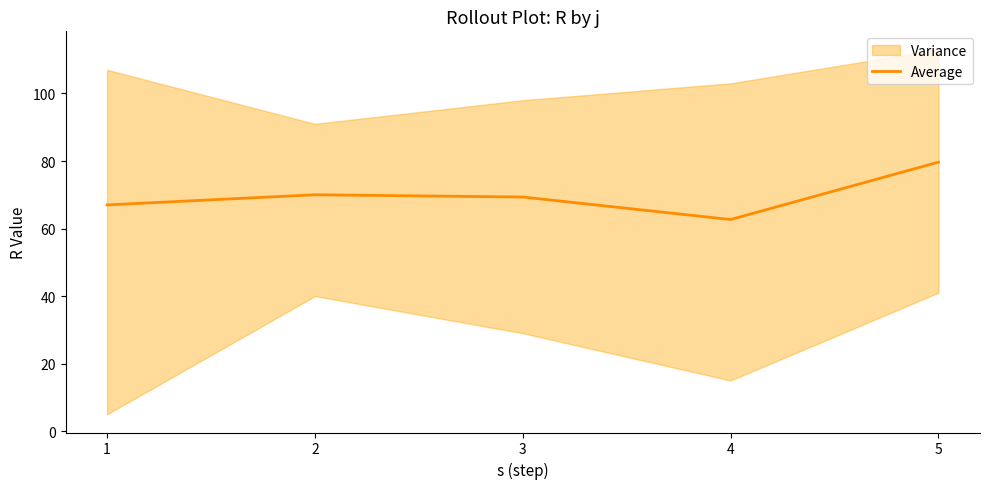

Reading left to right, what are all the values shown in this chart?

67.0	70.0	69.3	62.7	79.7